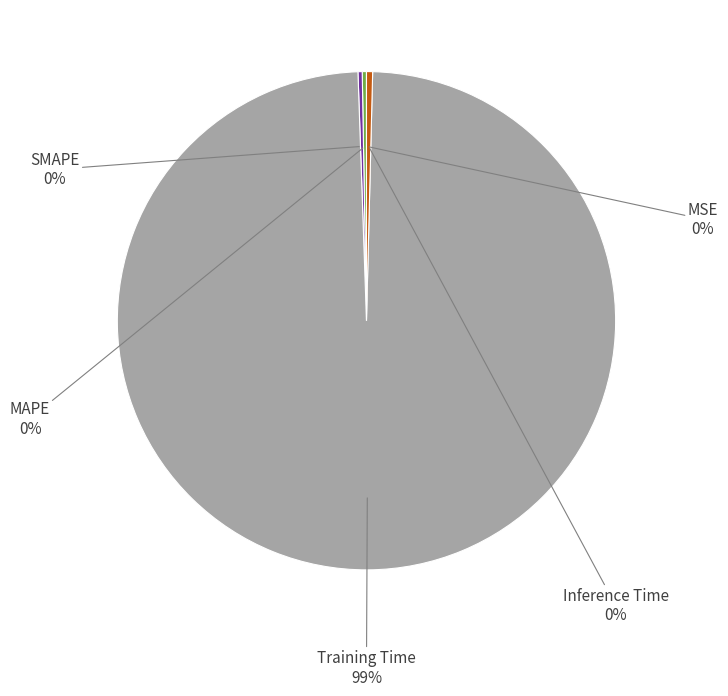

To the nearest percent, what is the average slice percentage?

20%